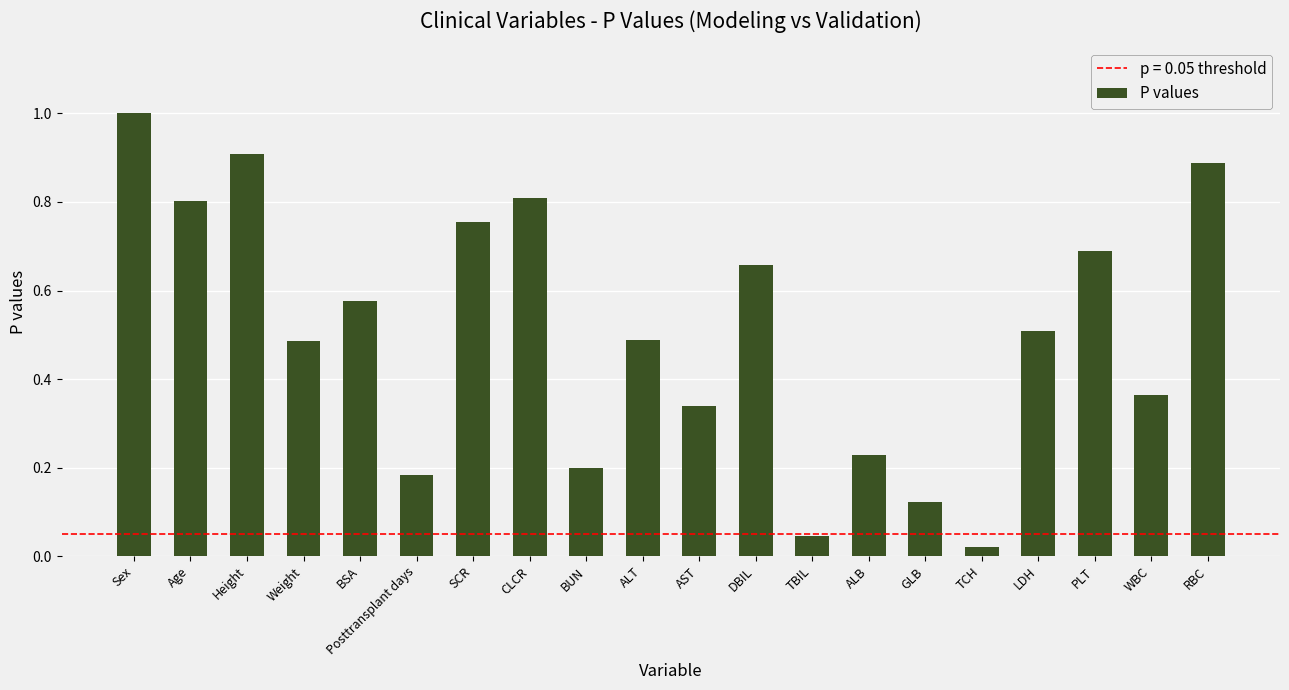

True or false: the data shows 0.4 at Sex.

False